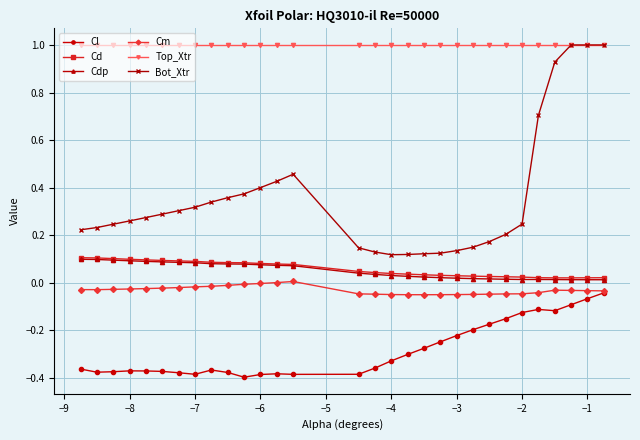

True or false: Cd and Cl intersect in this chart.

False